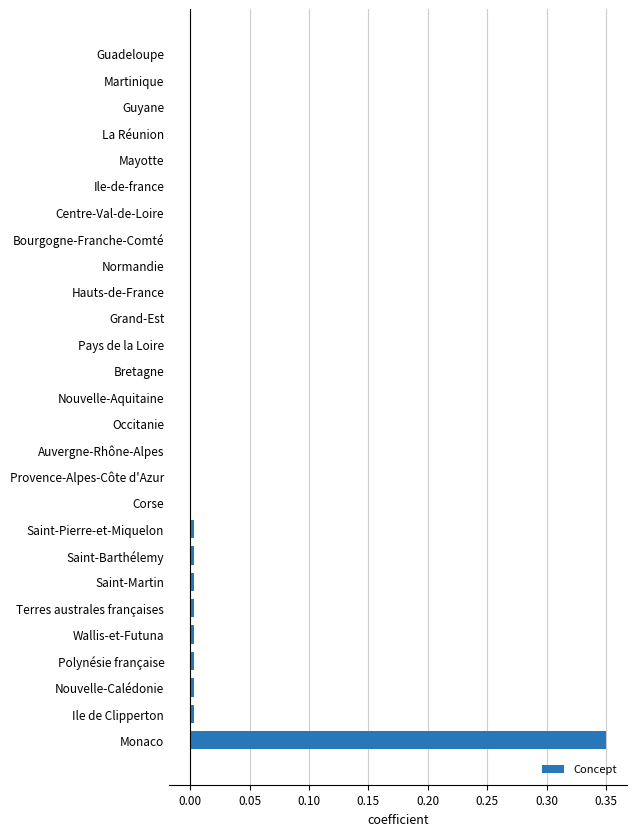

Count the number of data series in this chart.

1